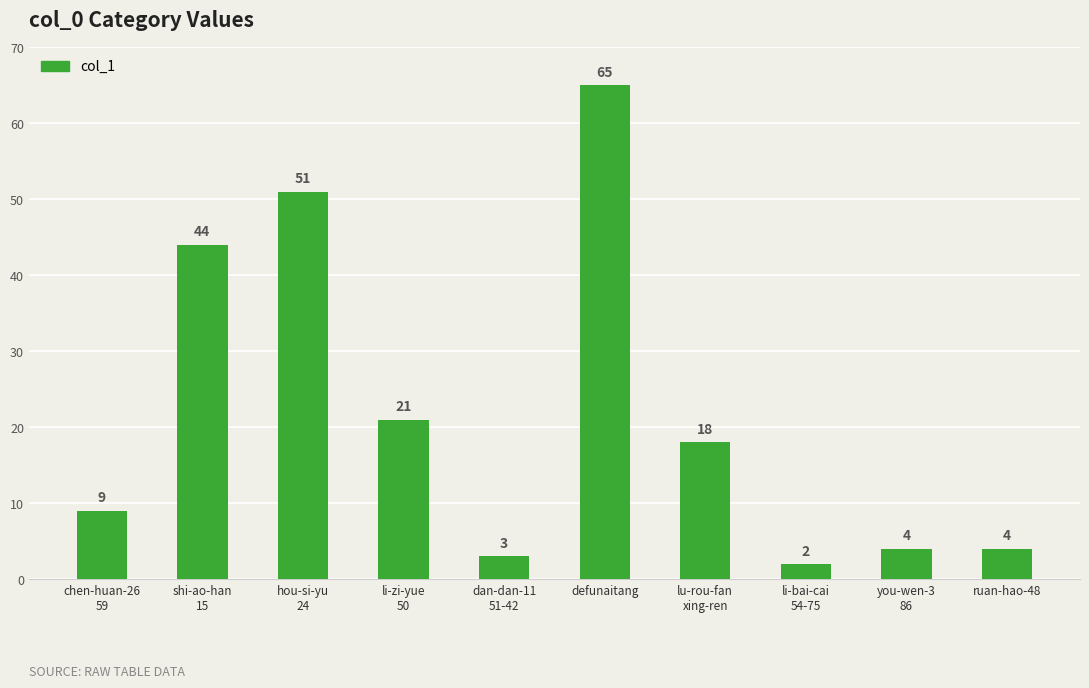

Reading right to left, list all the values displayed in this chart.

4	4	2	18	65	3	21	51	44	9